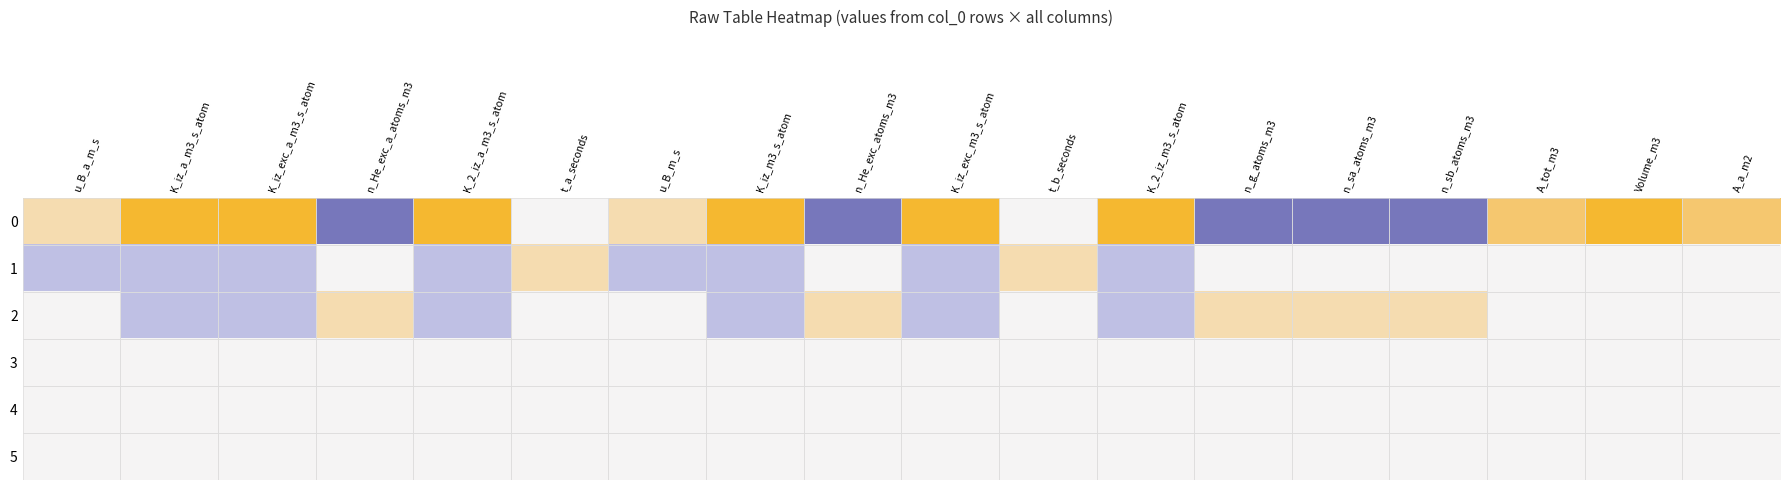

Reading left to right, list all the values displayed in this chart.

0: u_B_a_m_s=1	K_iz_a_m3_s_atom=3	K_iz_exc_a_m3_s_atom=3	n_He_exc_a_atoms_m3=-3	K_2_iz_a_m3_s_atom=3	t_a_seconds=0	u_B_m_s=1	K_iz_m3_s_atom=3	n_He_exc_atoms_m3=-3	K_iz_exc_m3_s_atom=3	t_b_seconds=0	K_2_iz_m3_s_atom=3	n_g_atoms_m3=-3	n_sa_atoms_m3=-3	n_sb_atoms_m3=-3	A_tot_m3=2	Volume_m3=3	A_a_m2=2
1: u_B_a_m_s=-1	K_iz_a_m3_s_atom=-1	K_iz_exc_a_m3_s_atom=-1	n_He_exc_a_atoms_m3=0	K_2_iz_a_m3_s_atom=-1	t_a_seconds=1	u_B_m_s=-1	K_iz_m3_s_atom=-1	n_He_exc_atoms_m3=0	K_iz_exc_m3_s_atom=-1	t_b_seconds=1	K_2_iz_m3_s_atom=-1	n_g_atoms_m3=0	n_sa_atoms_m3=0	n_sb_atoms_m3=0	A_tot_m3=0	Volume_m3=0	A_a_m2=0
2: u_B_a_m_s=0	K_iz_a_m3_s_atom=-1	K_iz_exc_a_m3_s_atom=-1	n_He_exc_a_atoms_m3=1	K_2_iz_a_m3_s_atom=-1	t_a_seconds=0	u_B_m_s=0	K_iz_m3_s_atom=-1	n_He_exc_atoms_m3=1	K_iz_exc_m3_s_atom=-1	t_b_seconds=0	K_2_iz_m3_s_atom=-1	n_g_atoms_m3=1	n_sa_atoms_m3=1	n_sb_atoms_m3=1	A_tot_m3=0	Volume_m3=0	A_a_m2=0
3: u_B_a_m_s=0	K_iz_a_m3_s_atom=0	K_iz_exc_a_m3_s_atom=0	n_He_exc_a_atoms_m3=0	K_2_iz_a_m3_s_atom=0	t_a_seconds=0	u_B_m_s=0	K_iz_m3_s_atom=0	n_He_exc_atoms_m3=0	K_iz_exc_m3_s_atom=0	t_b_seconds=0	K_2_iz_m3_s_atom=0	n_g_atoms_m3=0	n_sa_atoms_m3=0	n_sb_atoms_m3=0	A_tot_m3=0	Volume_m3=0	A_a_m2=0
4: u_B_a_m_s=0	K_iz_a_m3_s_atom=0	K_iz_exc_a_m3_s_atom=0	n_He_exc_a_atoms_m3=0	K_2_iz_a_m3_s_atom=0	t_a_seconds=0	u_B_m_s=0	K_iz_m3_s_atom=0	n_He_exc_atoms_m3=0	K_iz_exc_m3_s_atom=0	t_b_seconds=0	K_2_iz_m3_s_atom=0	n_g_atoms_m3=0	n_sa_atoms_m3=0	n_sb_atoms_m3=0	A_tot_m3=0	Volume_m3=0	A_a_m2=0
5: u_B_a_m_s=0	K_iz_a_m3_s_atom=0	K_iz_exc_a_m3_s_atom=0	n_He_exc_a_atoms_m3=0	K_2_iz_a_m3_s_atom=0	t_a_seconds=0	u_B_m_s=0	K_iz_m3_s_atom=0	n_He_exc_atoms_m3=0	K_iz_exc_m3_s_atom=0	t_b_seconds=0	K_2_iz_m3_s_atom=0	n_g_atoms_m3=0	n_sa_atoms_m3=0	n_sb_atoms_m3=0	A_tot_m3=0	Volume_m3=0	A_a_m2=0